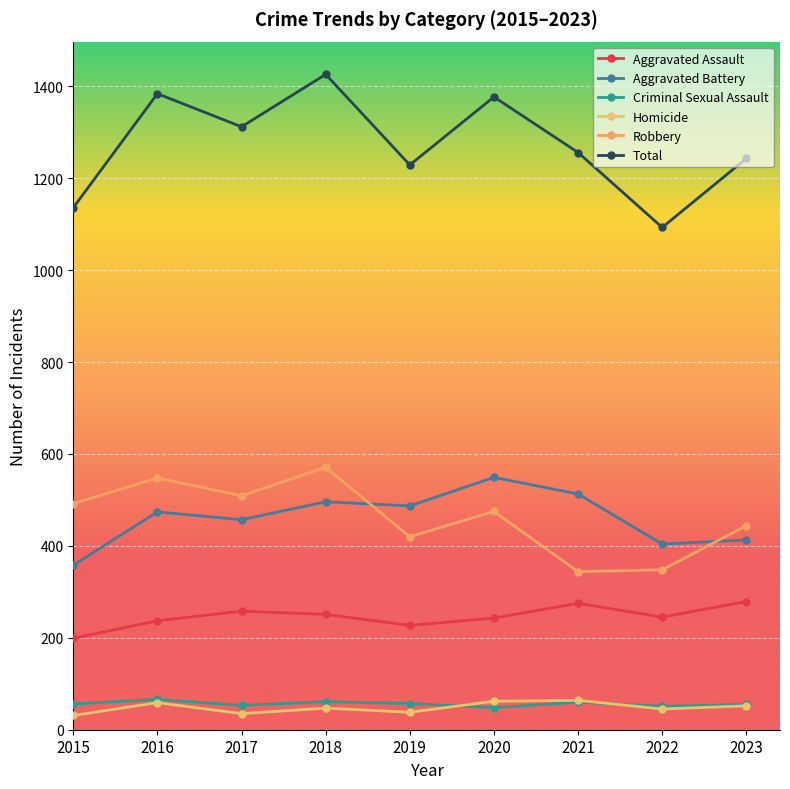

List the series in order of their peak value, highest first.

Total, Robbery, Aggravated Battery, Aggravated Assault, Criminal Sexual Assault, Homicide